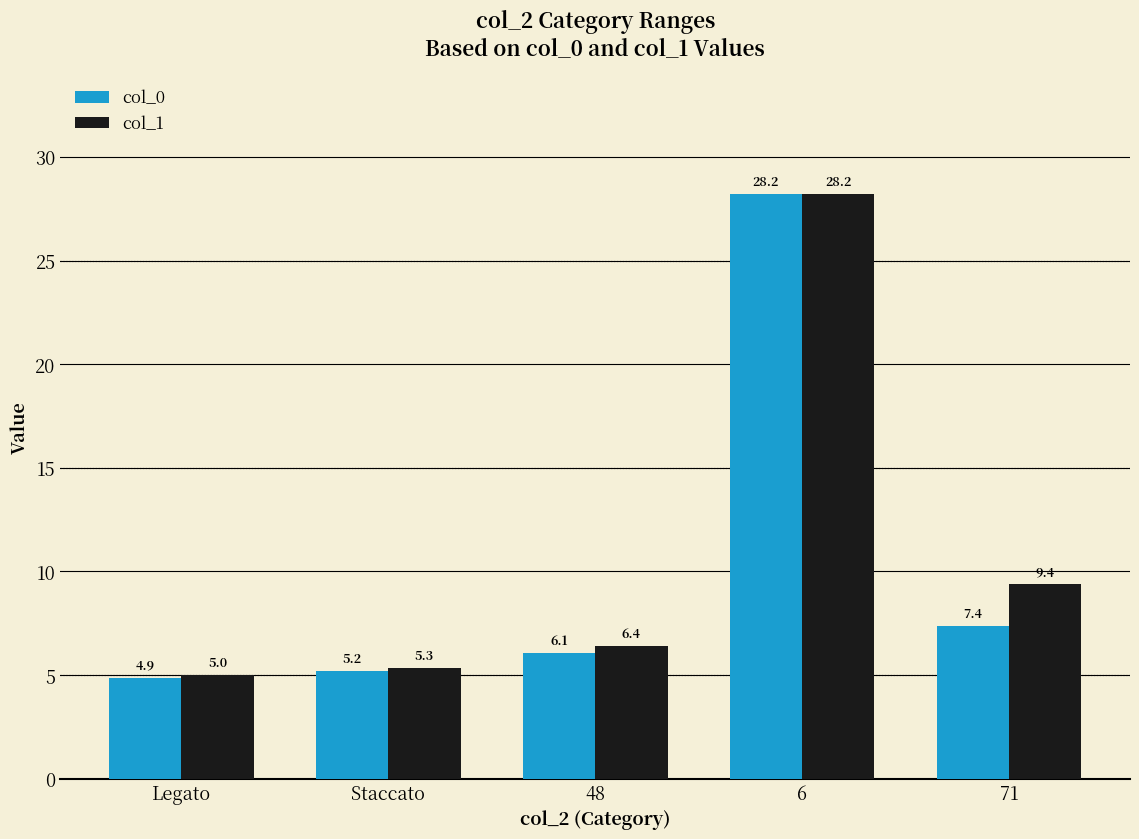

Which category has the highest value in the col_1 series?

6